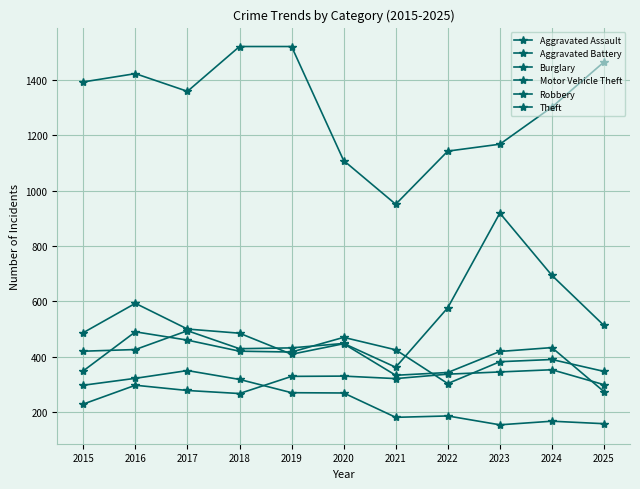

Where does the Robbery series first go above 433?

2015